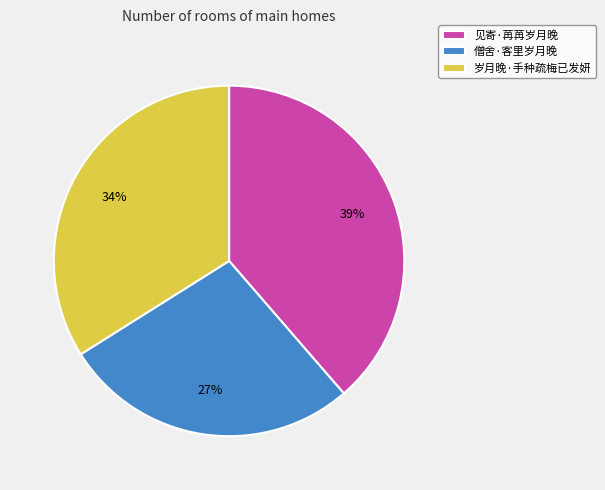

Which has a higher value, 见寄·苒苒岁月晚 or 岁月晚·手种疏梅已发妍?

见寄·苒苒岁月晚